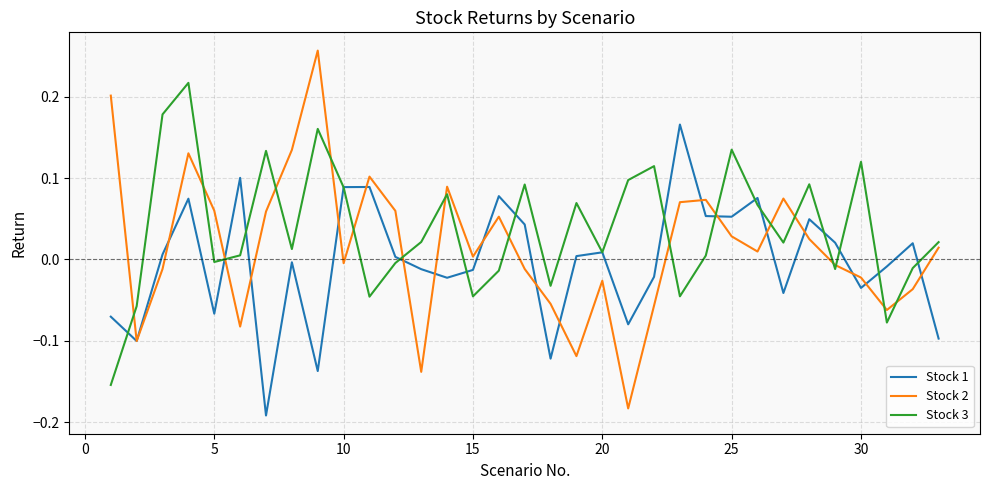

Which series has the largest total across all categories?

Stock 3